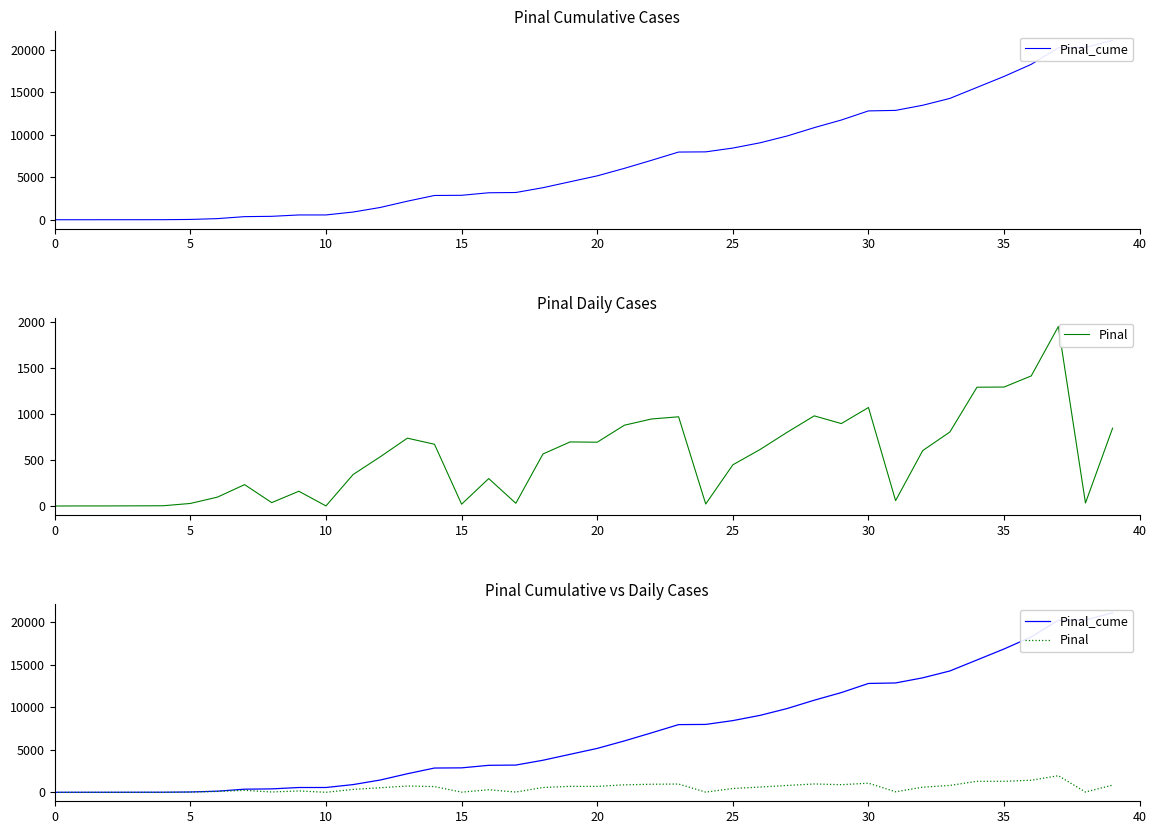

True or false: Pinal and Pinal_cume intersect in this chart.

False